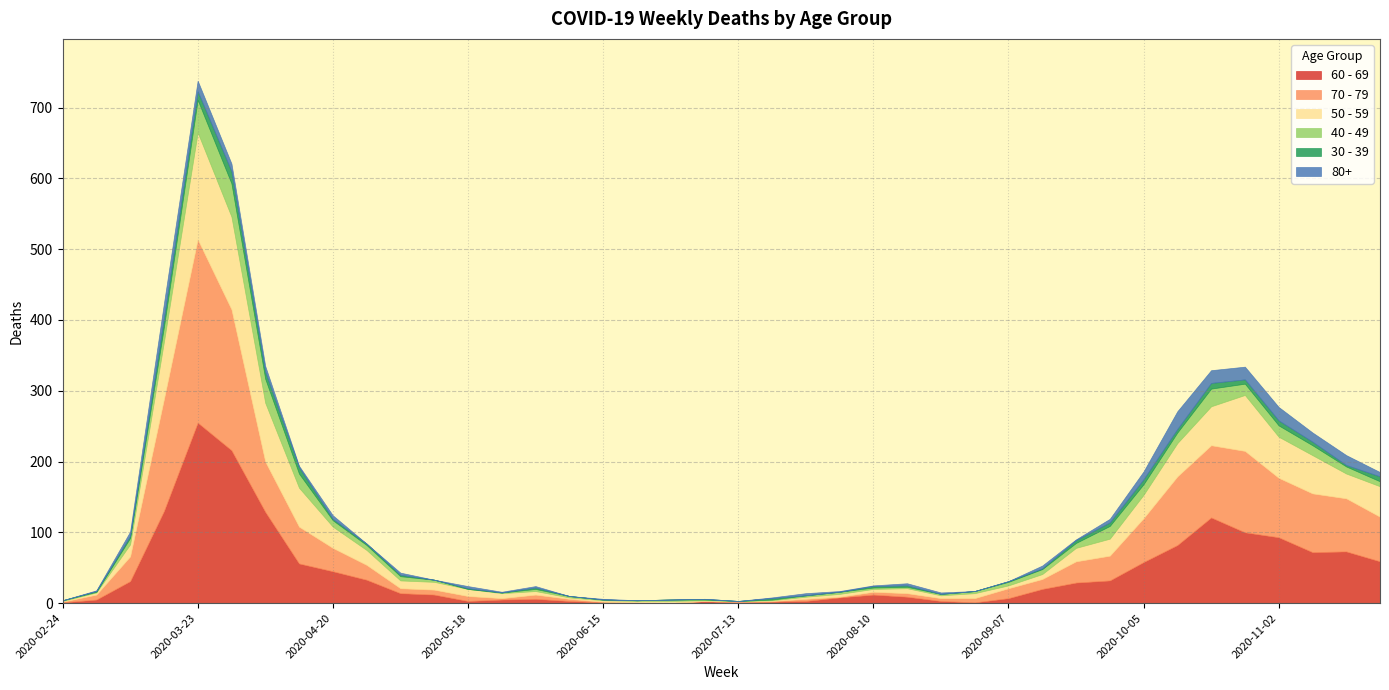

Rank the series by their maximum value, from highest to lowest.

70 - 79, 60 - 69, 50 - 59, 40 - 49, 80+, 30 - 39